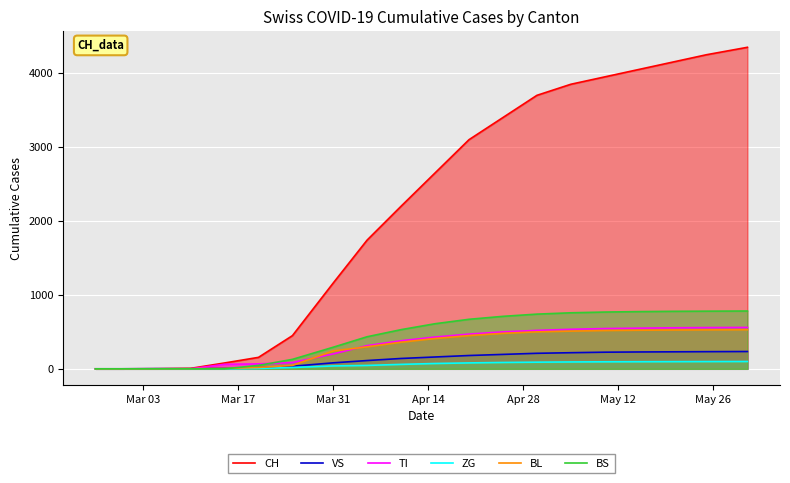

How many lines are shown in the chart?

6